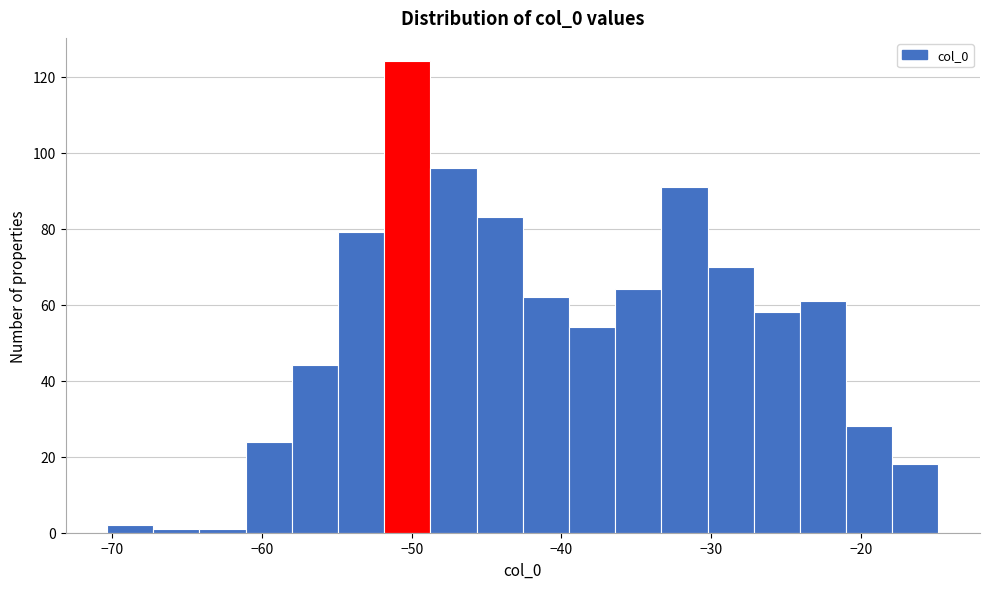

Around what value on the x-axis is the tallest bar? Give the approximate position of its centre, as read against the axis.

-50